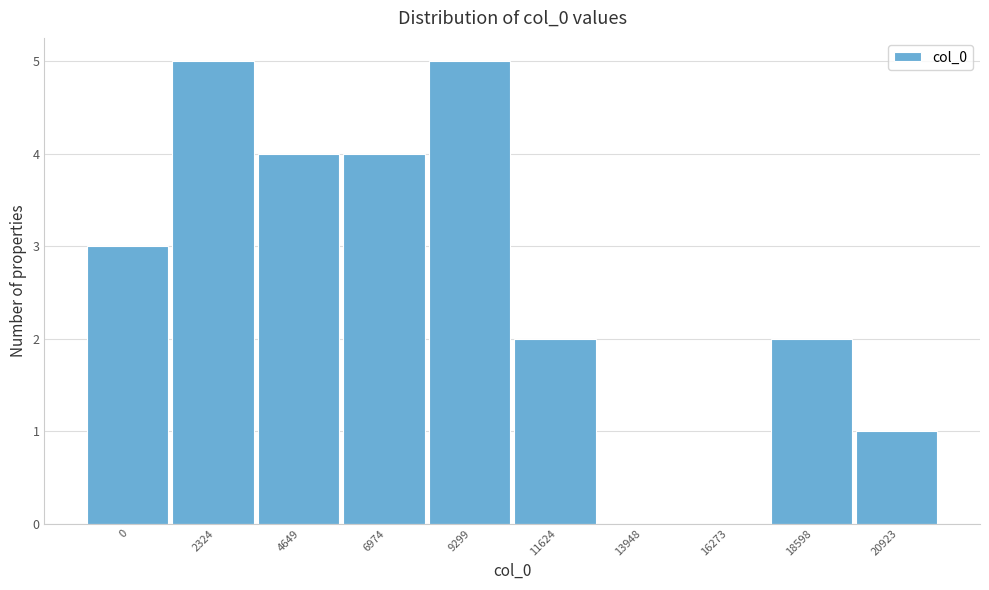

Reading right to left, extract all data points from this chart.

20923=1	18598=2	16273=0	13948=0	11624=2	9299=5	6974=4	4649=4	2324=5	0=3